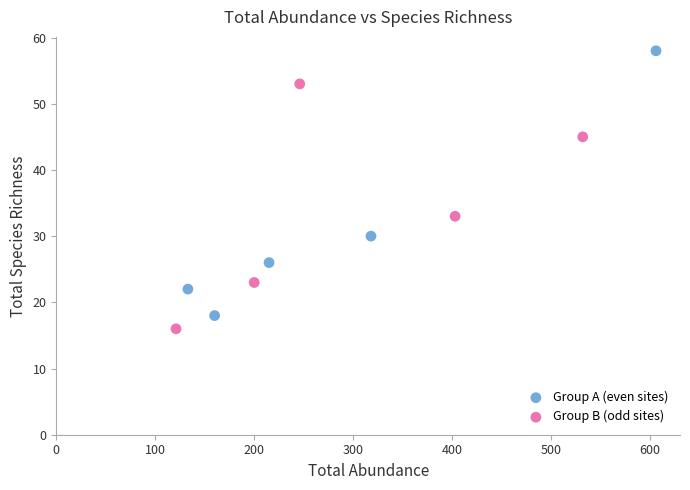

What are all the series names shown in the legend?

Group A (even sites), Group B (odd sites)